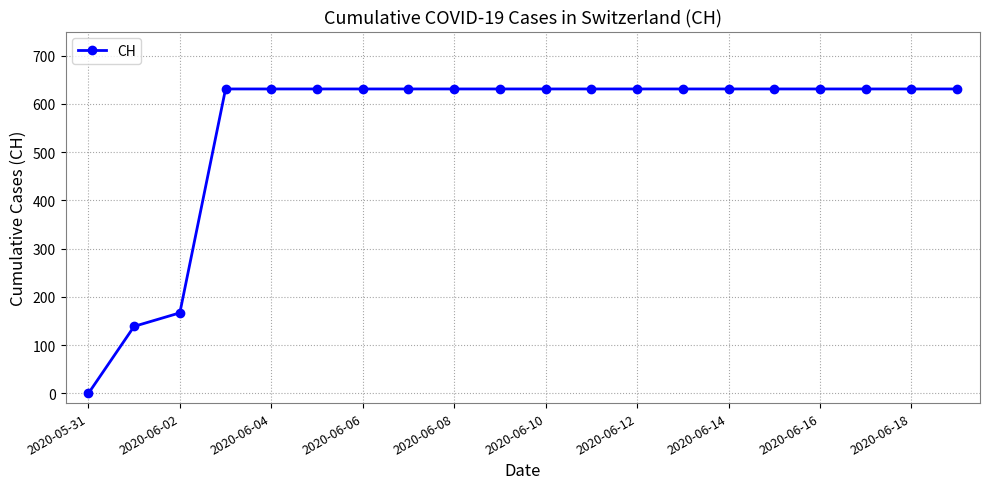

What is the greatest value displayed?

631